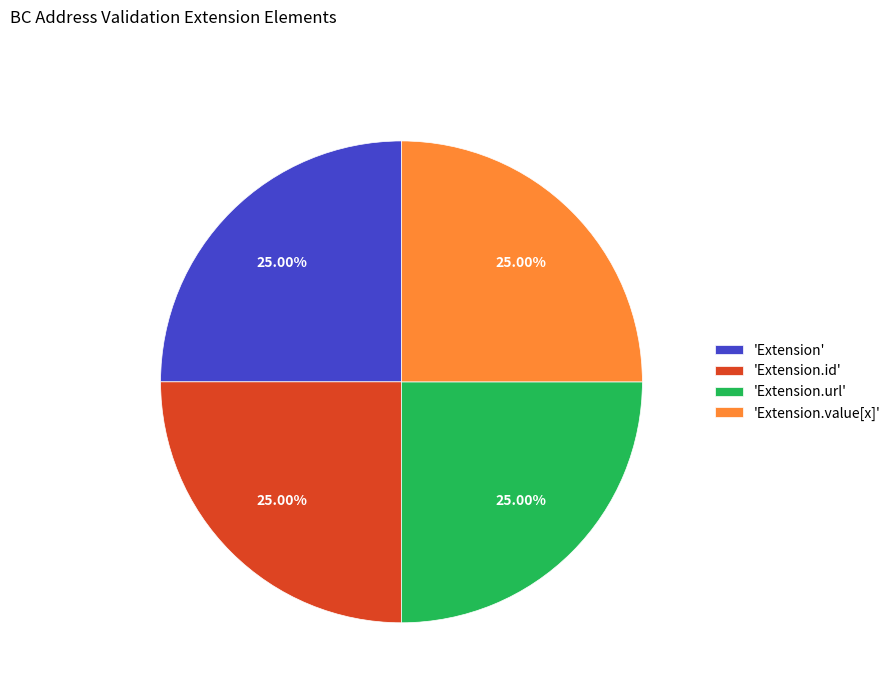

Approximately how many times larger is the value at 'Extension.value[x]' compared to 'Extension'?

1.0